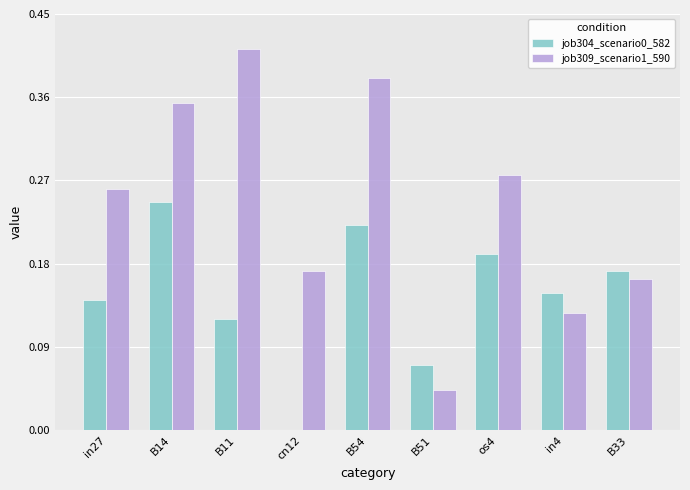

What is the total value across all series at B14?

0.6